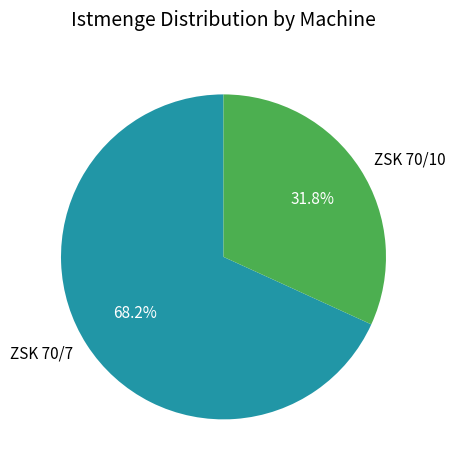

Which slice represents more than half of the pie?

ZSK 70/7